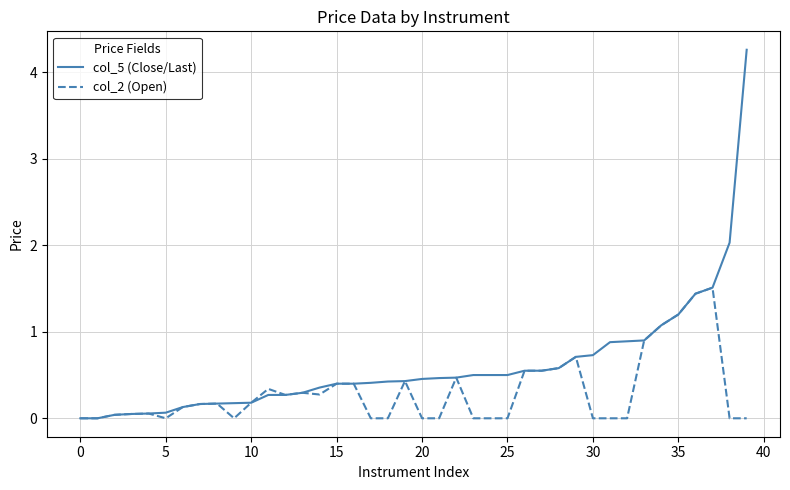

Rank the series by their maximum value, from highest to lowest.

col_5 (Close/Last), col_2 (Open)